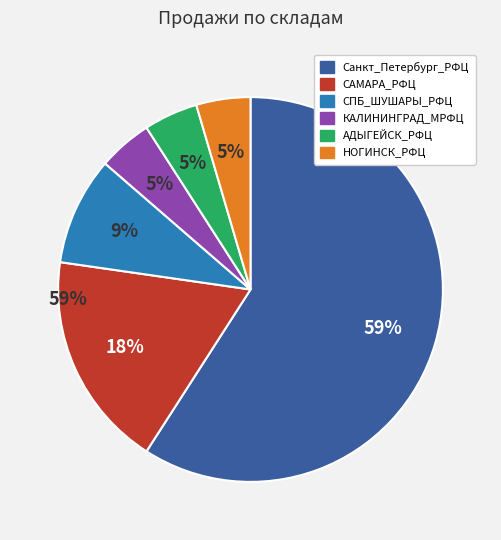

Do НОГИНСК_РФЦ and Санкт_Петербург_РФЦ together represent more than half of the pie?

Yes